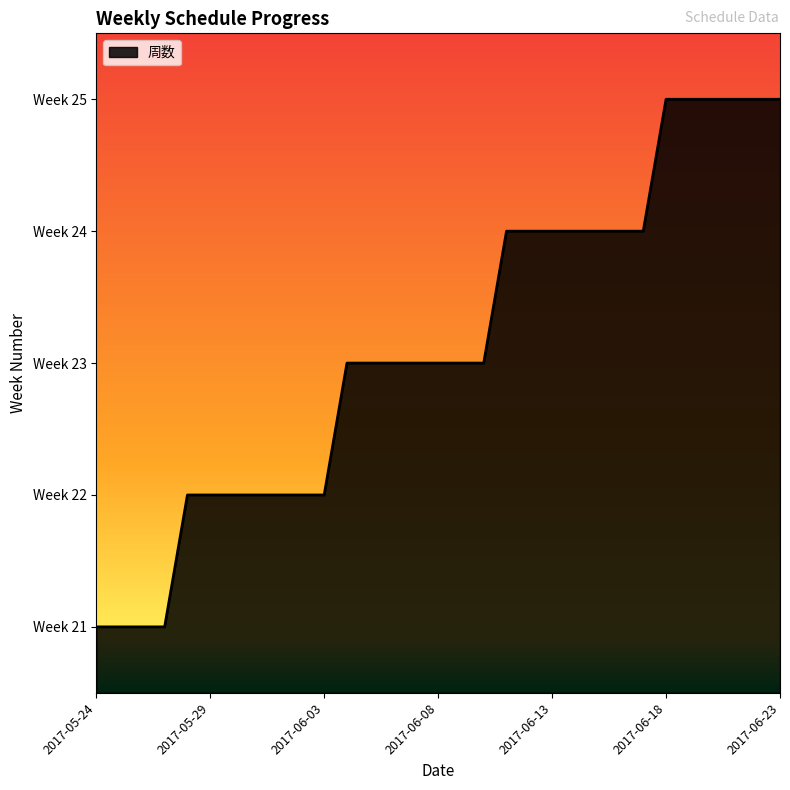

Which category has the highest value across all series?

2017-06-18